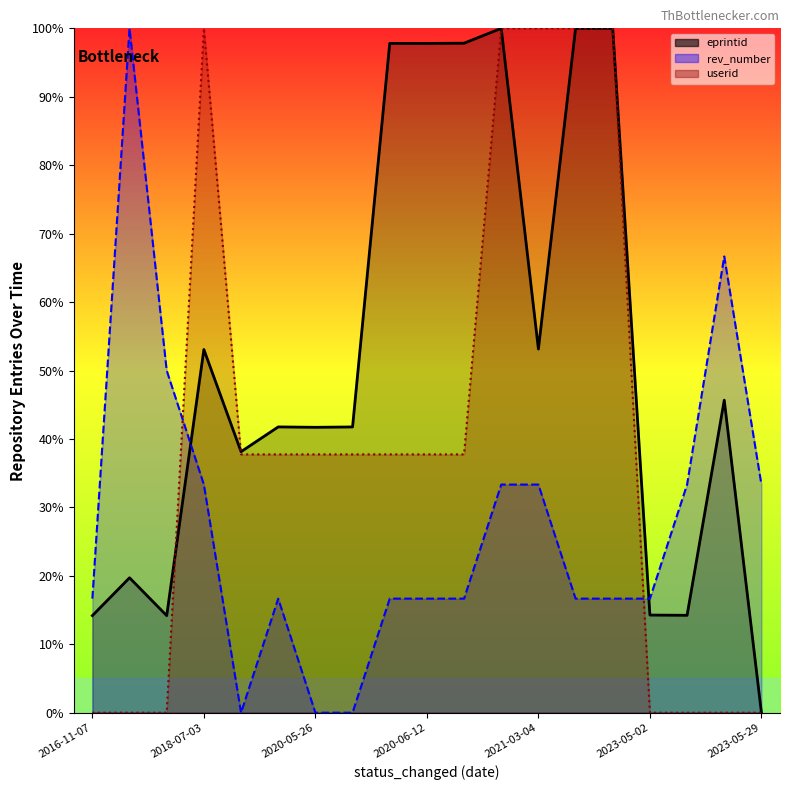

At 2023-05-02, list the series in order from smallest to largest.

userid, eprintid, rev_number